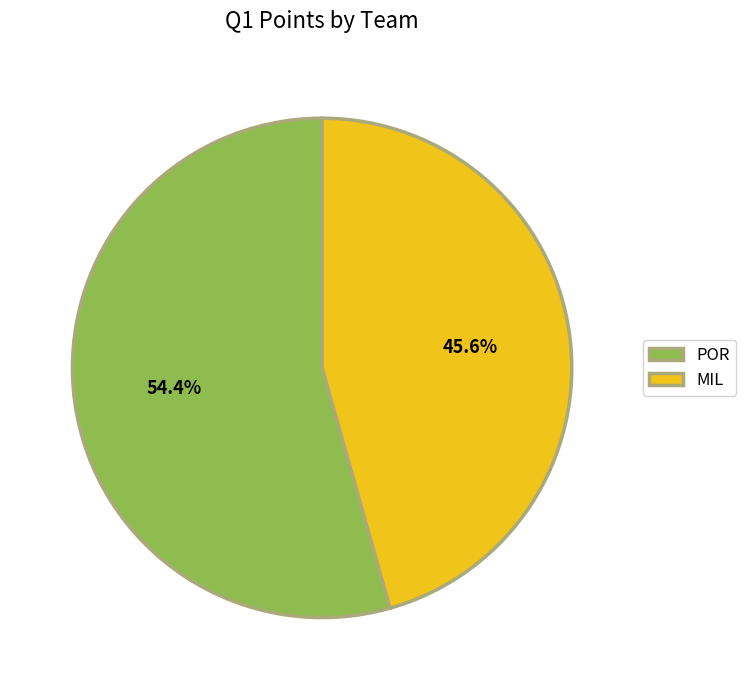

Do MIL and POR together represent more than half of the pie?

Yes